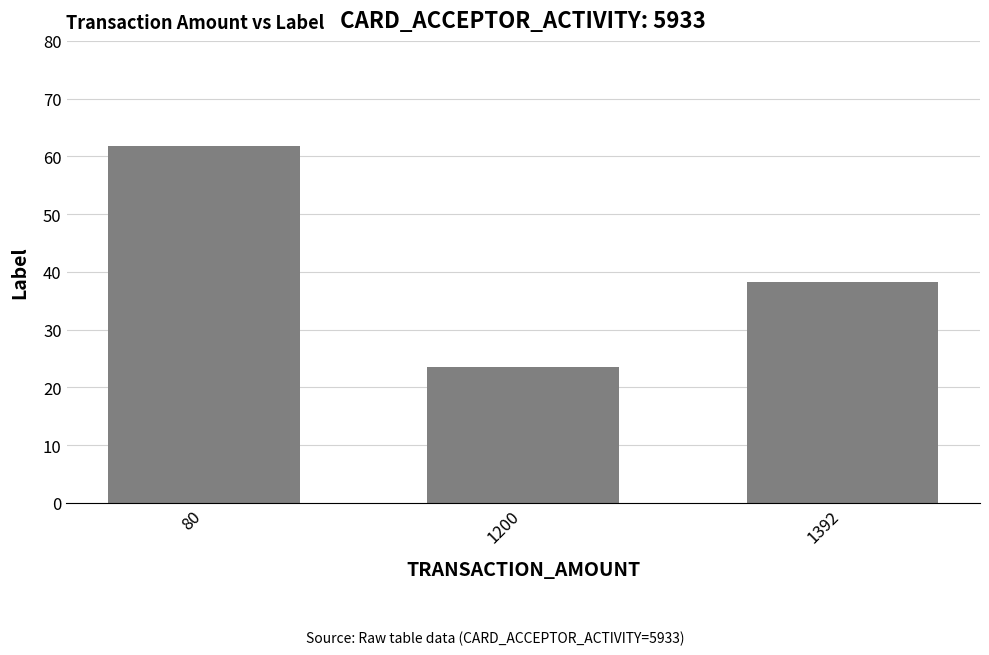

True or false: the data shows 55.2 at 1392.

False